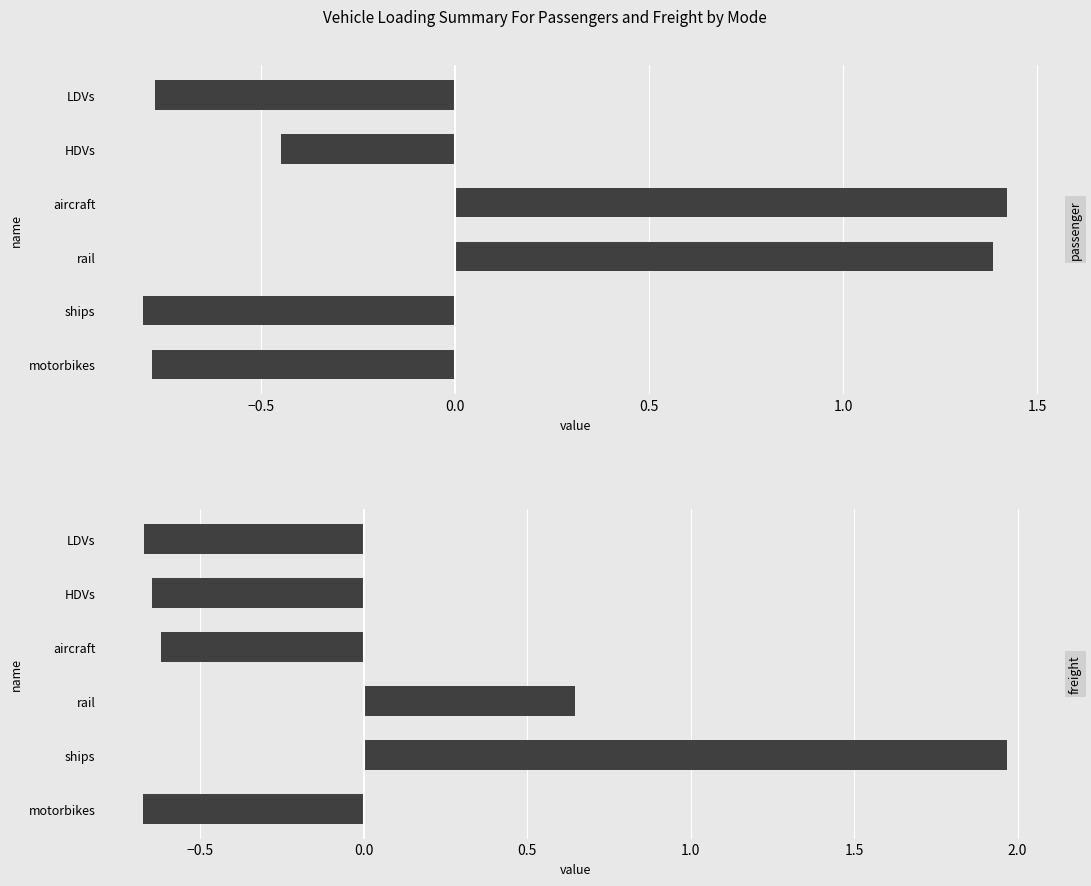

Are the bars horizontal?

Yes